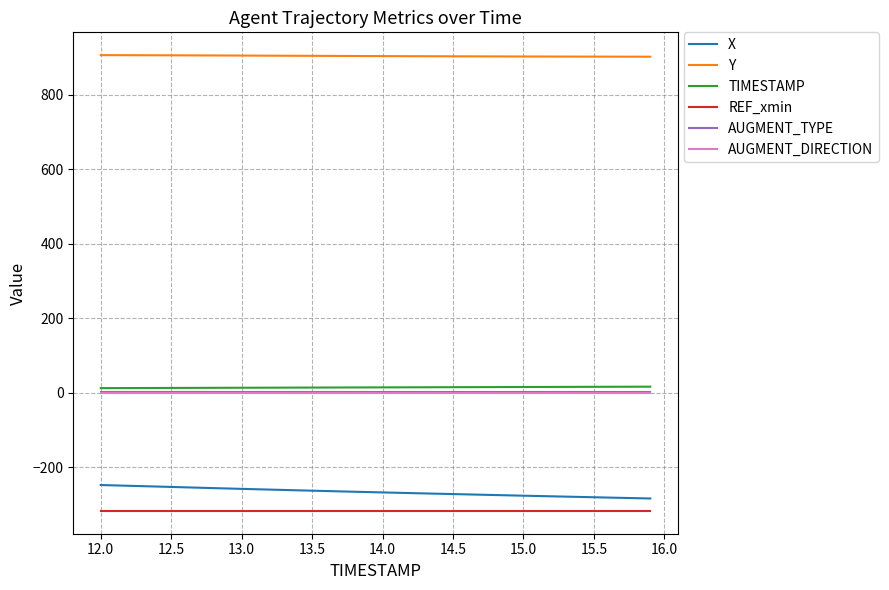

Which series has the largest total across all categories?

Y